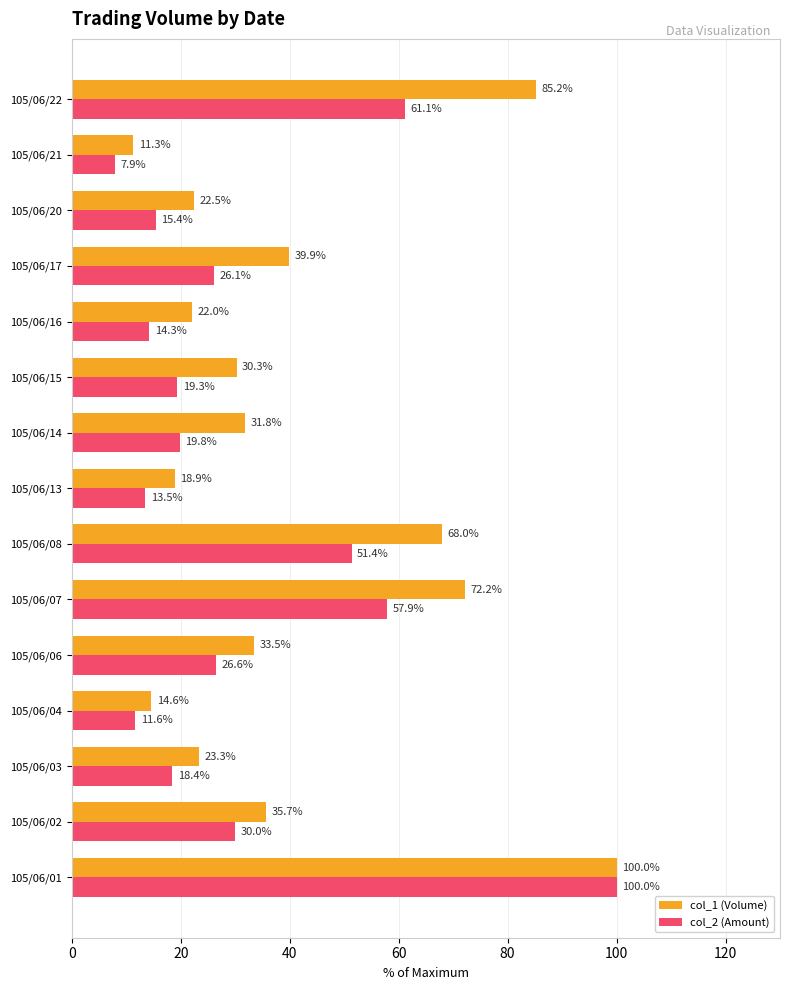

Which series changed the most between 105/06/15 and 105/06/22?

col_1 (Volume)